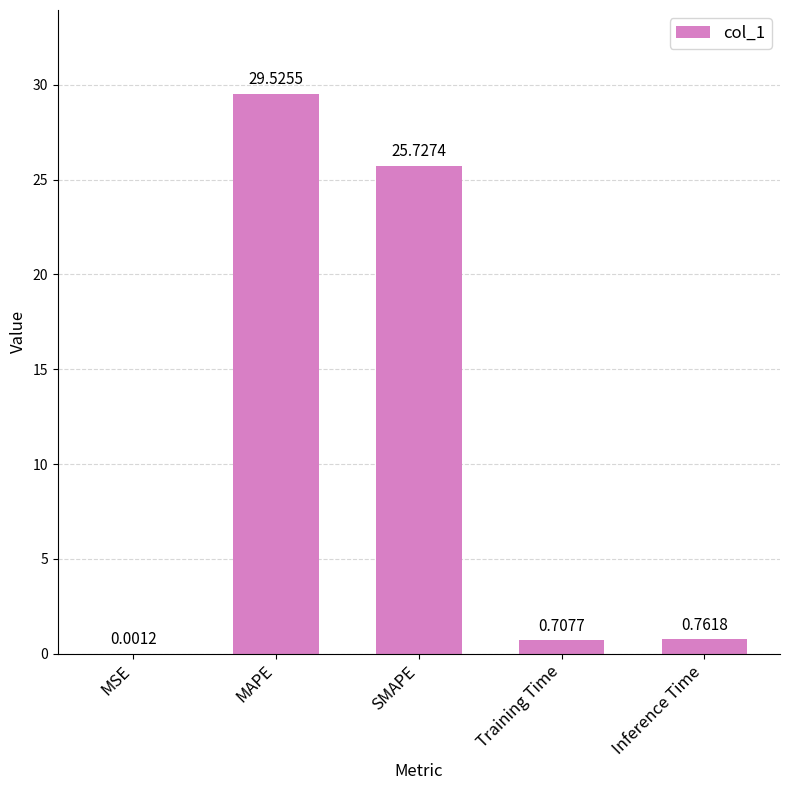

What is the sum of all values?

56.7